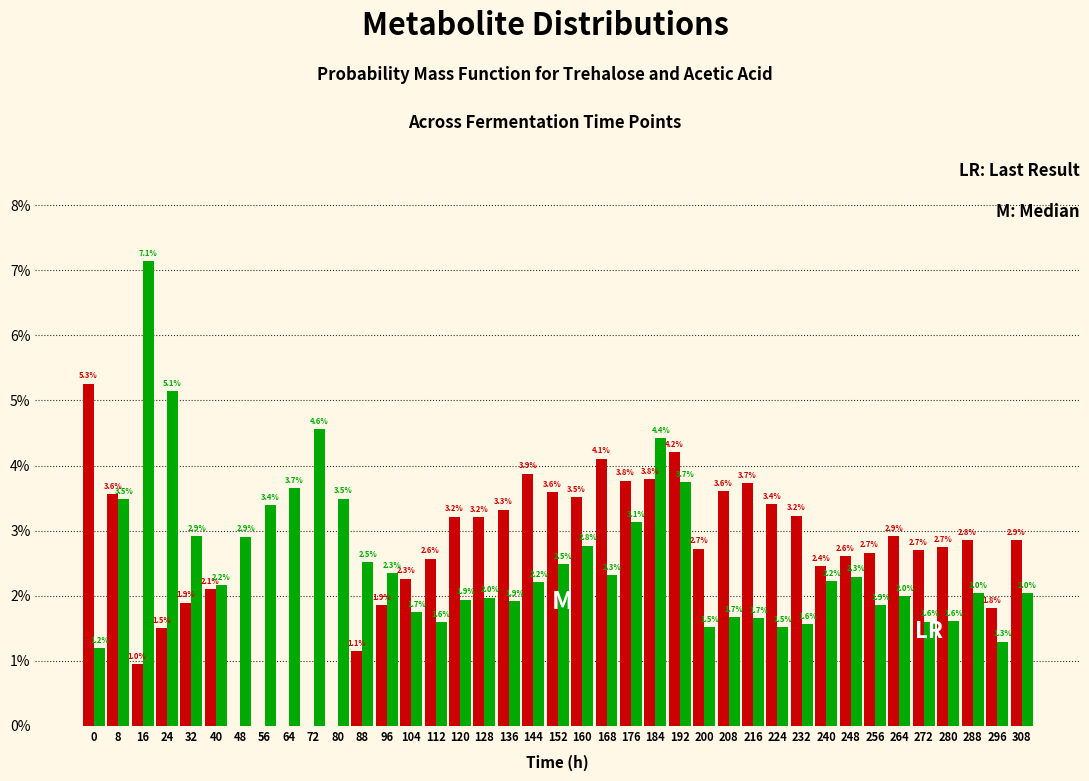

Which category has the highest value across all series?

16